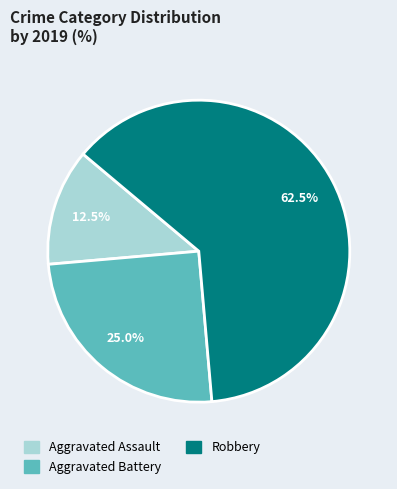

Which has a higher value, Aggravated Battery or Robbery?

Robbery